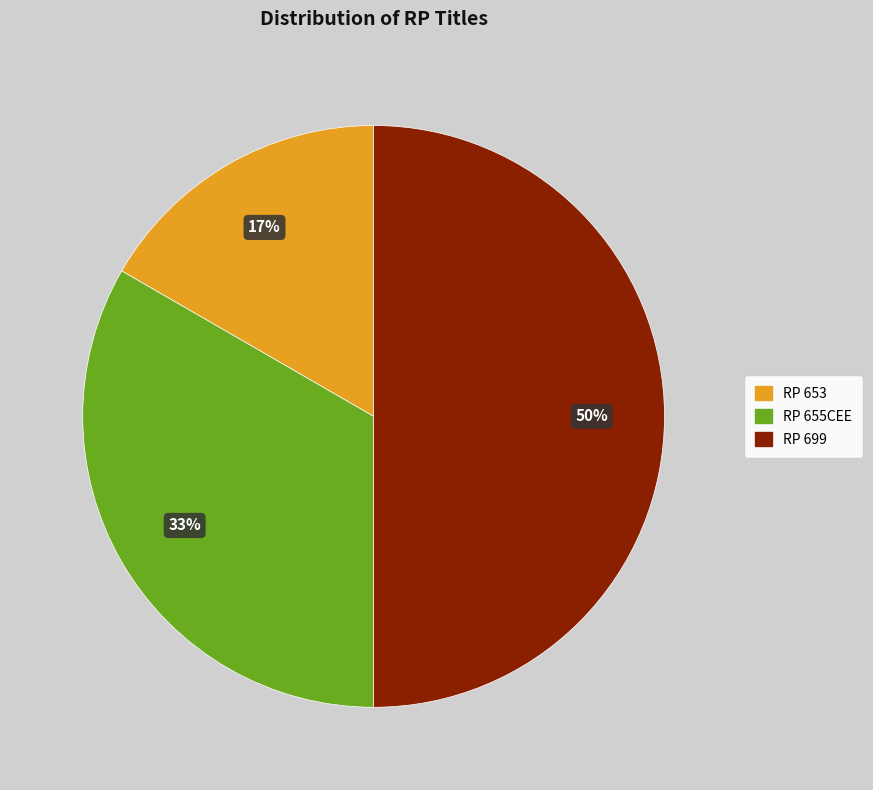

Rank the categories by value from lowest to highest.

RP 653, RP 655CEE, RP 699